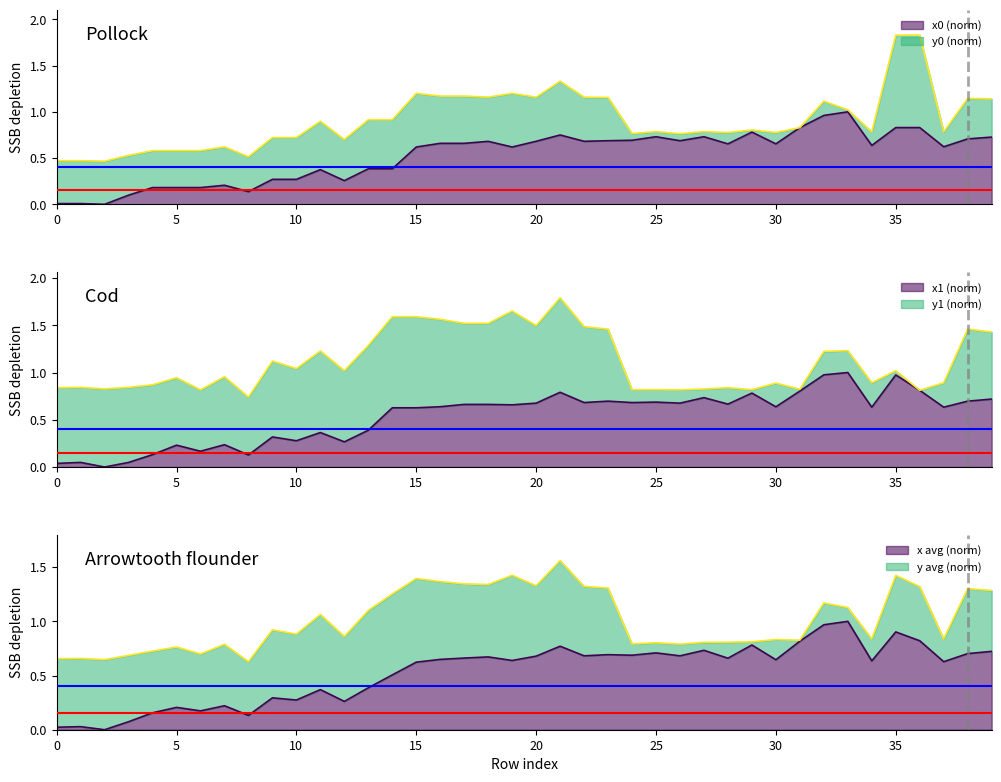

At which category does x0 reach its first local valley?

2